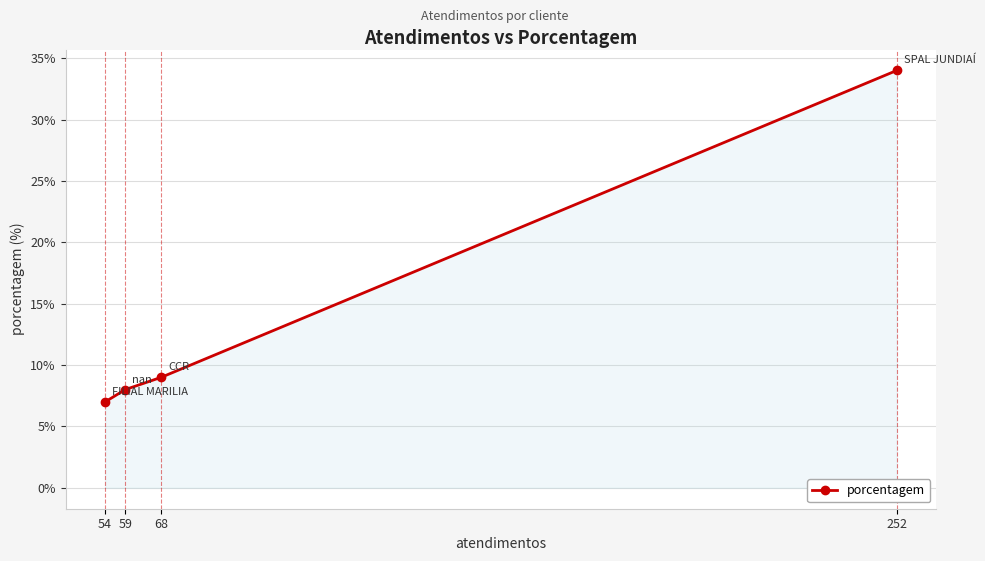

Rank the categories by value from highest to lowest.

252, 68, 59, 54